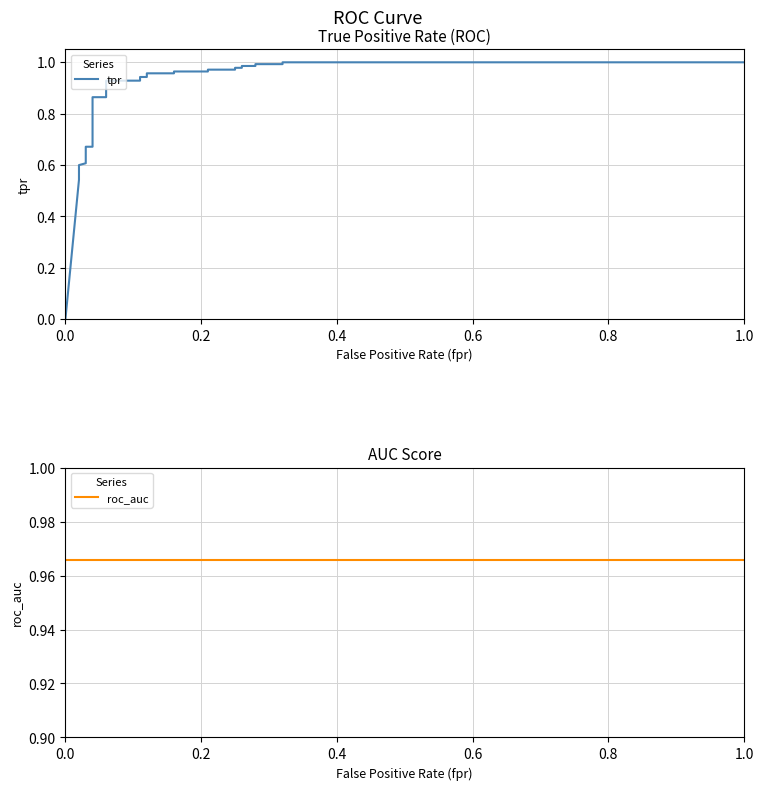

How many times do tpr and roc_auc cross each other?

1